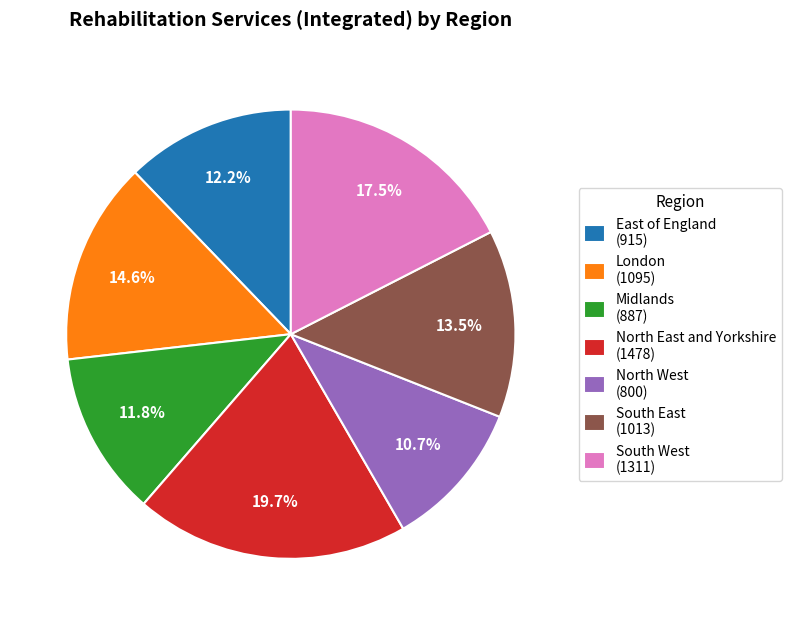

To the nearest percent, what percentage of the pie is London?

15%